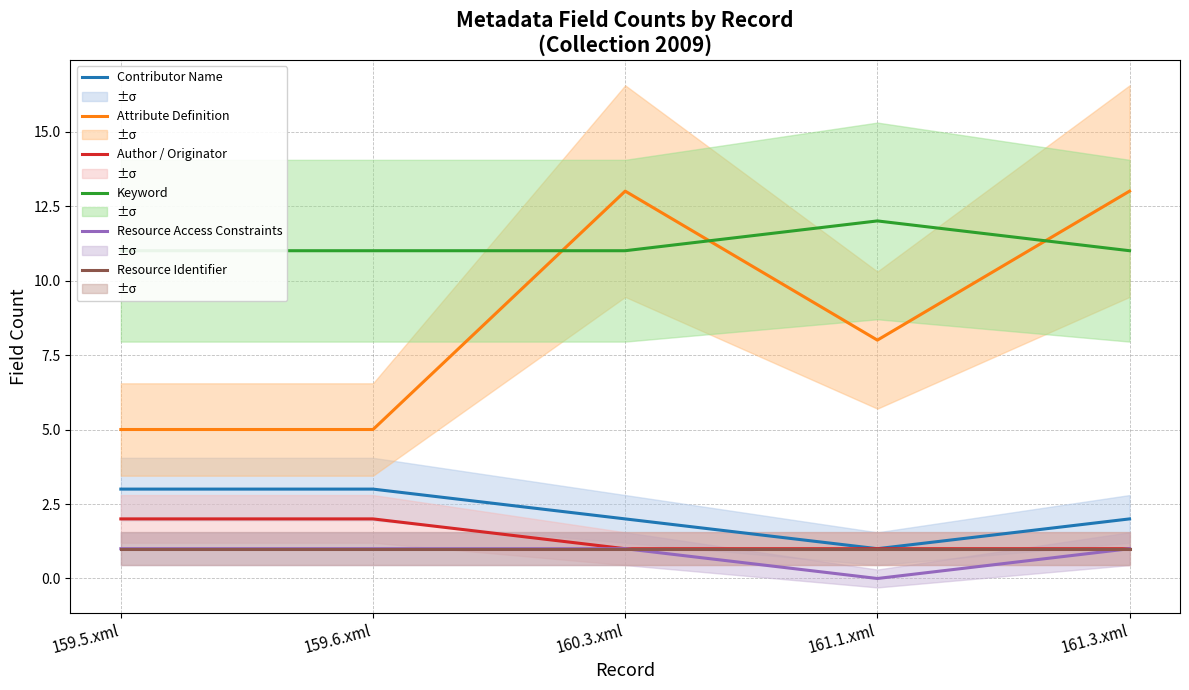

What position from the right is 159.6.xml?

4